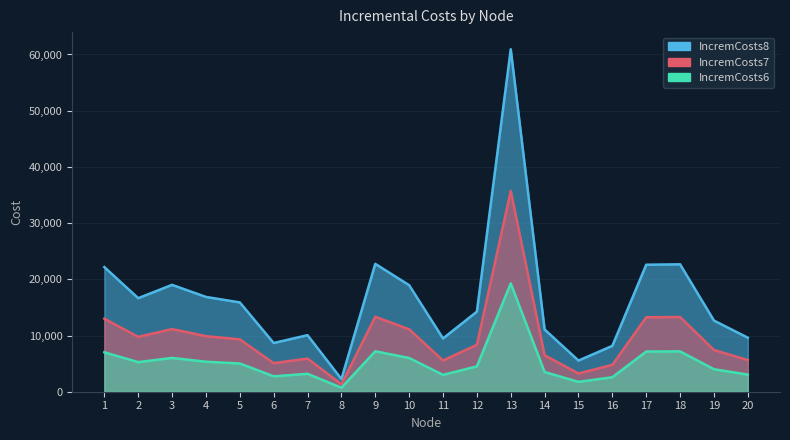

How many data points does each series have?

20